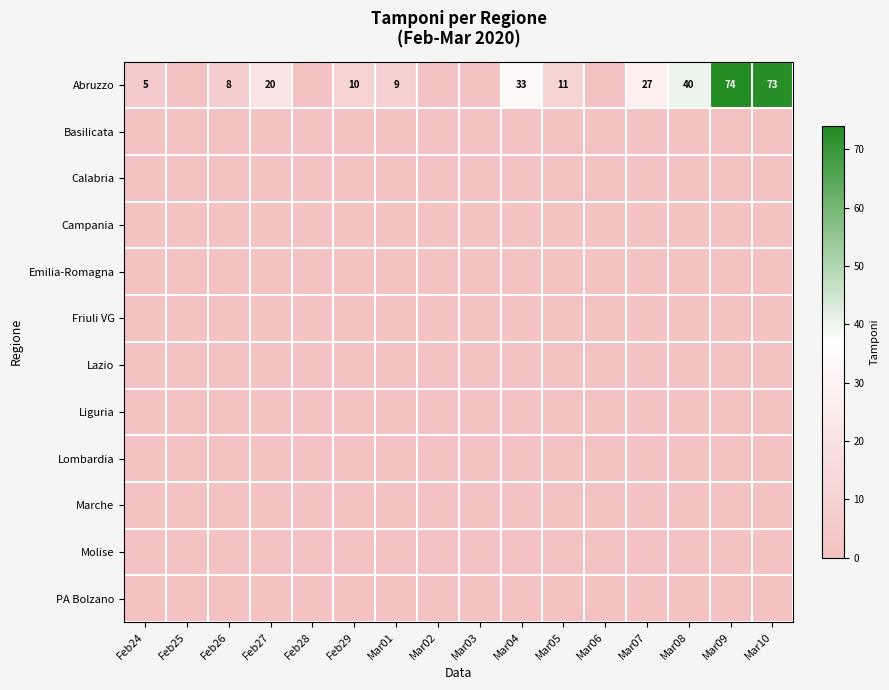

What is the difference between the Abruzzo values at Mar02 and Mar04?

33